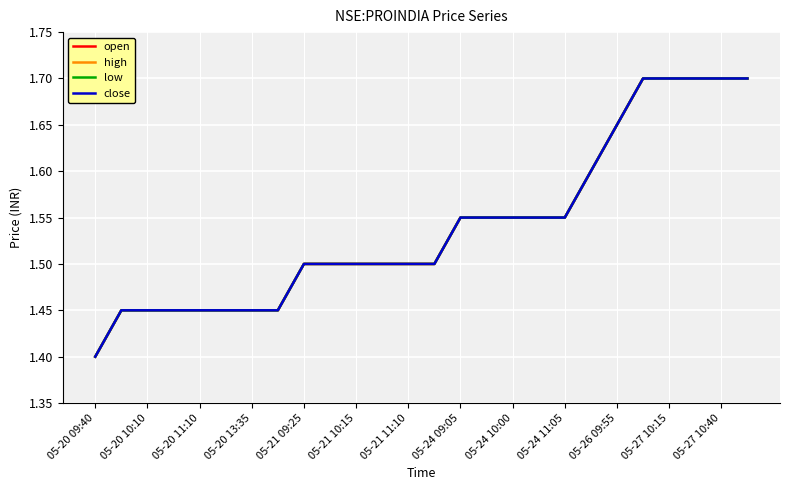

Does the chart display data point markers on the line(s)?

No